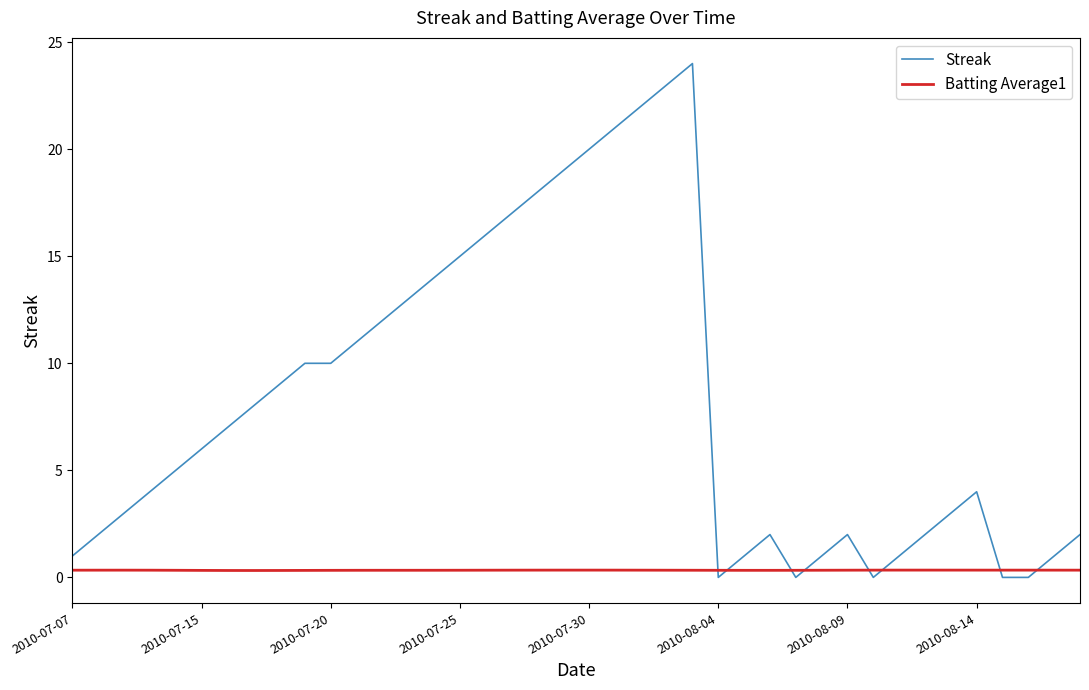

In Batting Average1, how many points are lower than both neighbors (excluding endpoints)?

2